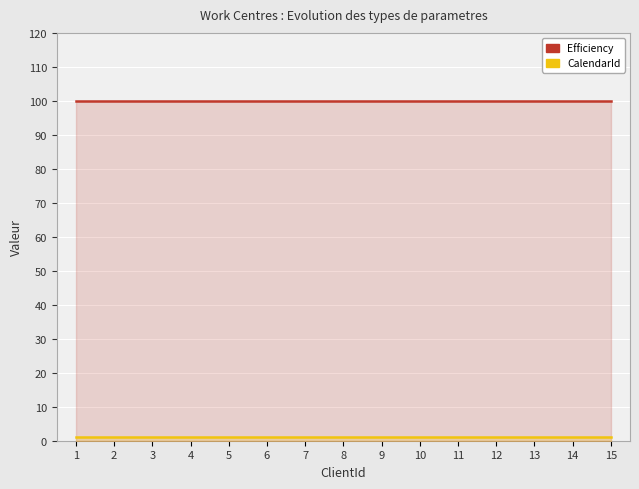

Reading right to left, transcribe all the data shown in this chart.

Efficiency: 15=100	14=100	13=100	12=100	11=100	10=100	9=100	8=100	7=100	6=100	5=100	4=100	3=100	2=100	1=100
CalendarId: 15=1	14=1	13=1	12=1	11=1	10=1	9=1	8=1	7=1	6=1	5=1	4=1	3=1	2=1	1=1